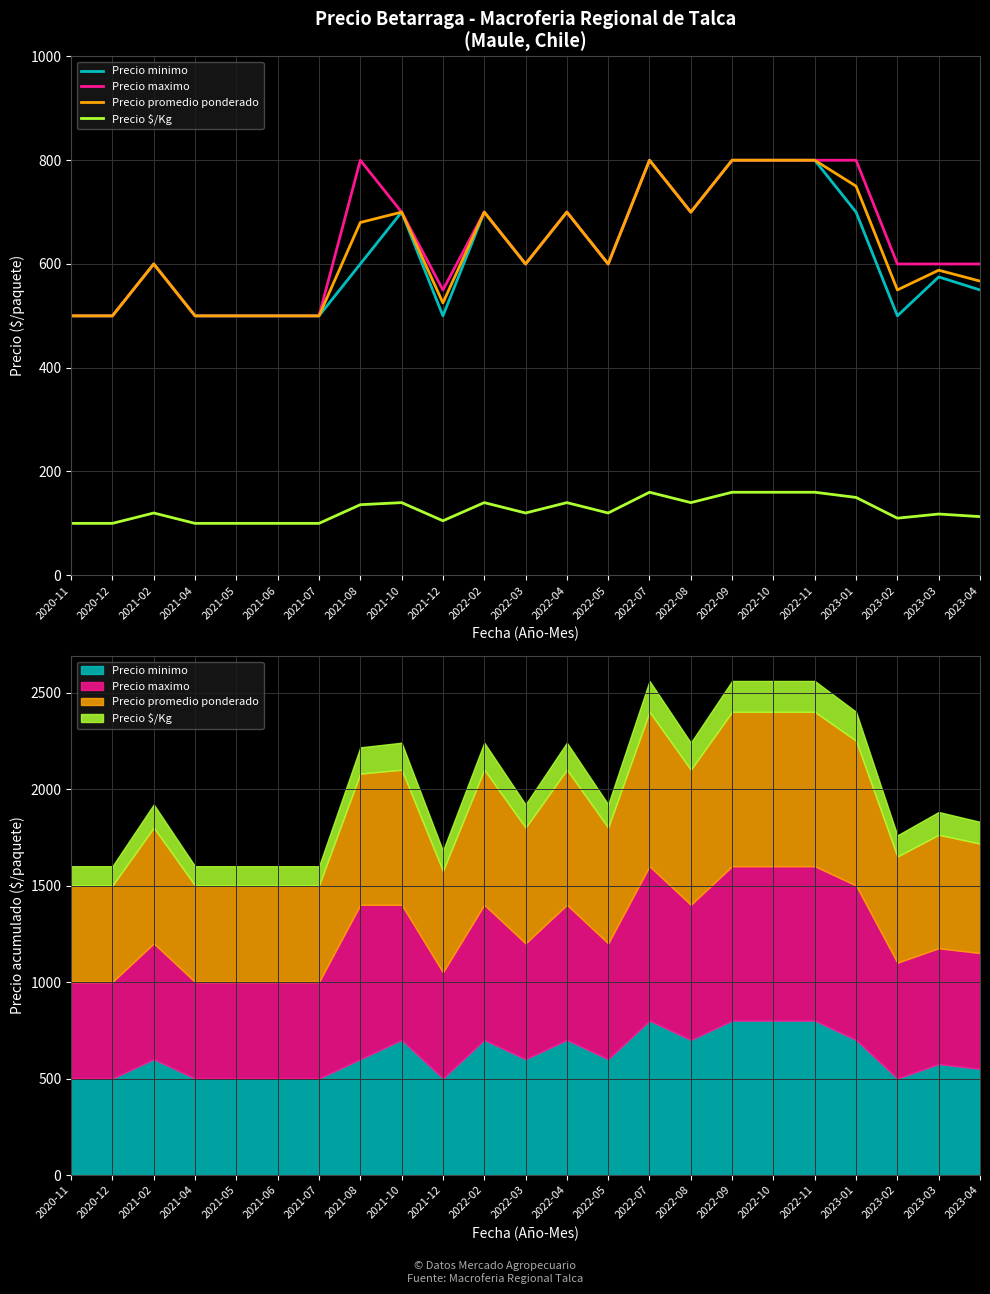

What is the difference between the maximum and minimum values in the Precio maximo series?

300